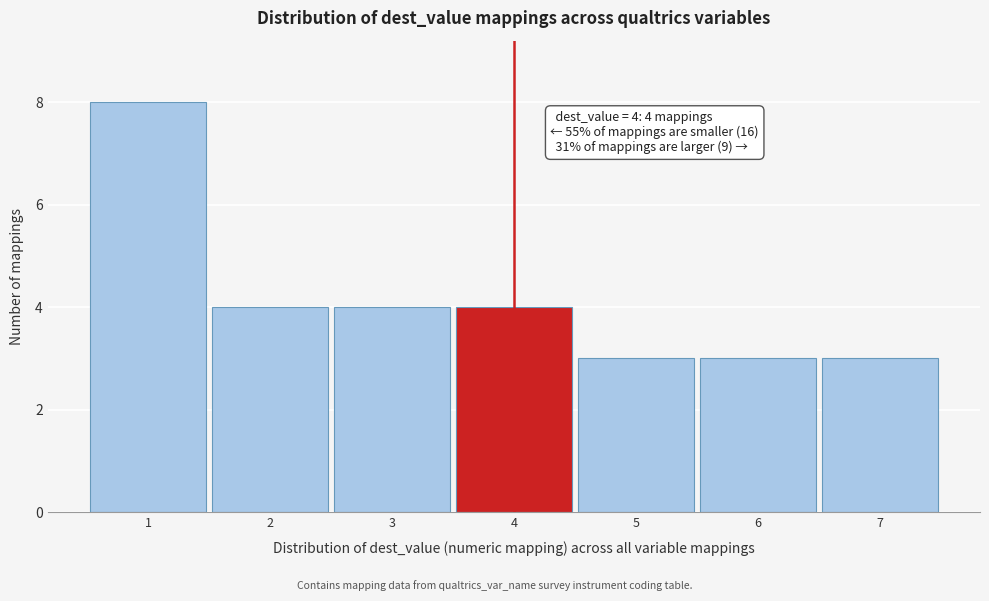

Over which range of the x-axis is the bar tallest?

0.5 to 1.5